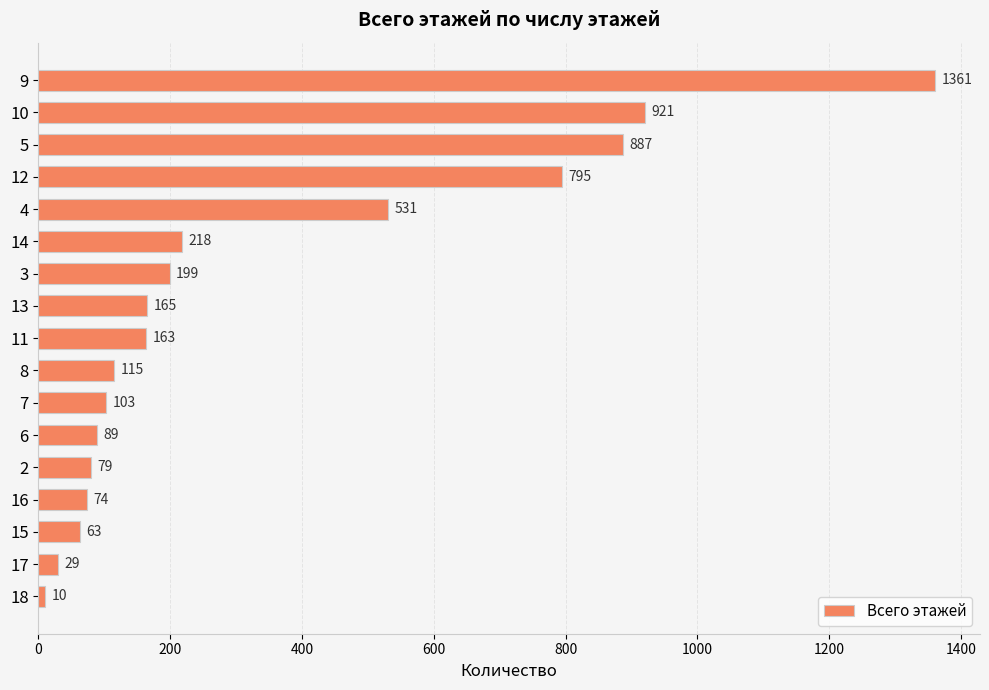

List the labels in order of value, smallest first.

18, 17, 15, 16, 2, 6, 7, 8, 11, 13, 3, 14, 4, 12, 5, 10, 9